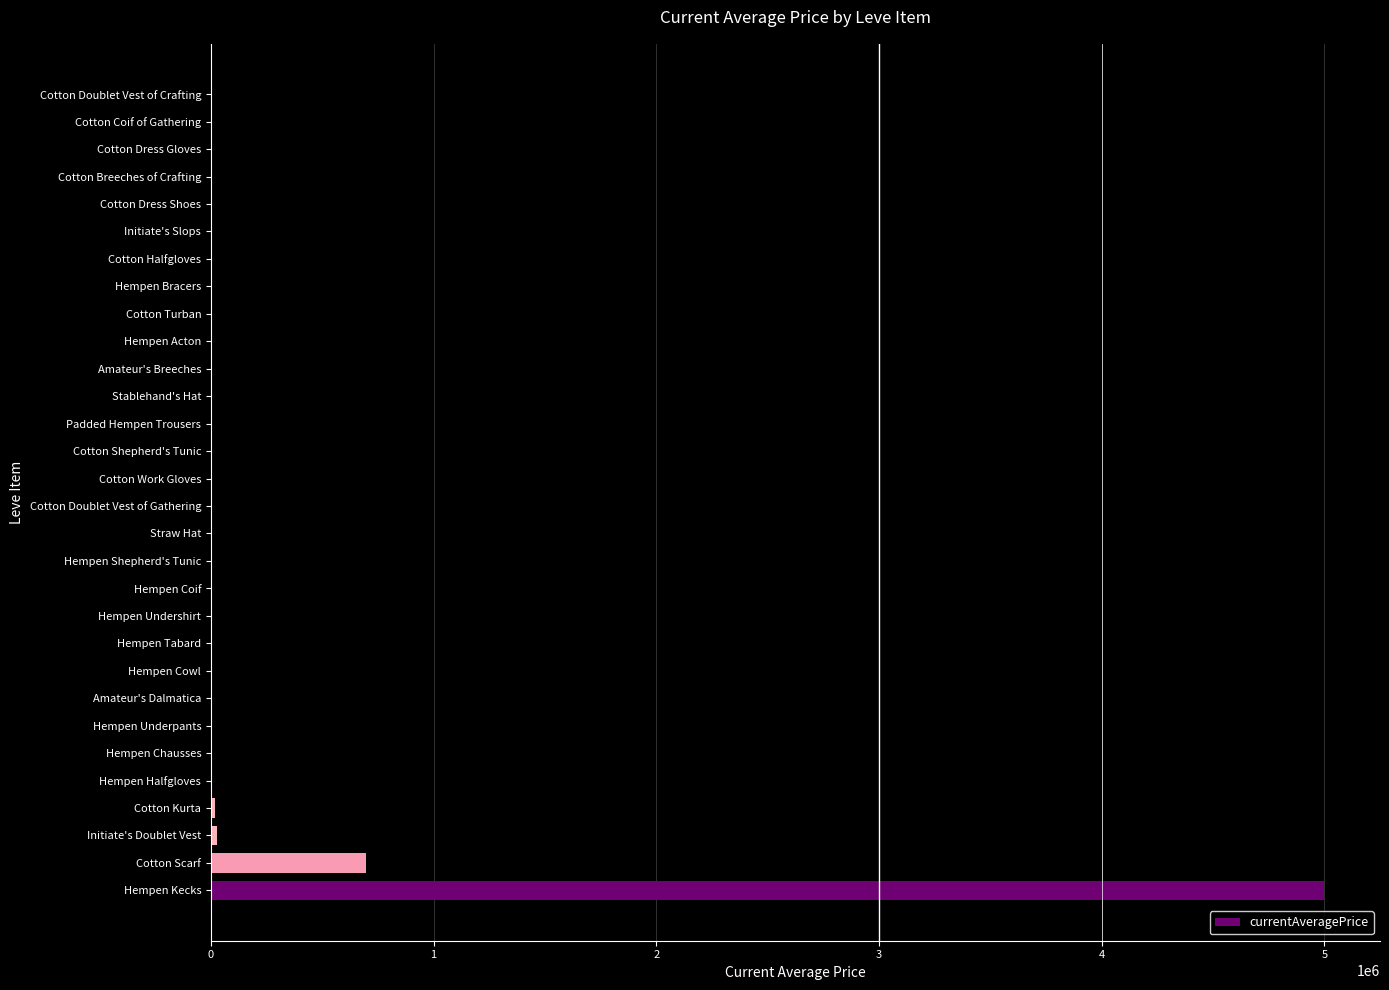

What is the sum of all values?

5777134